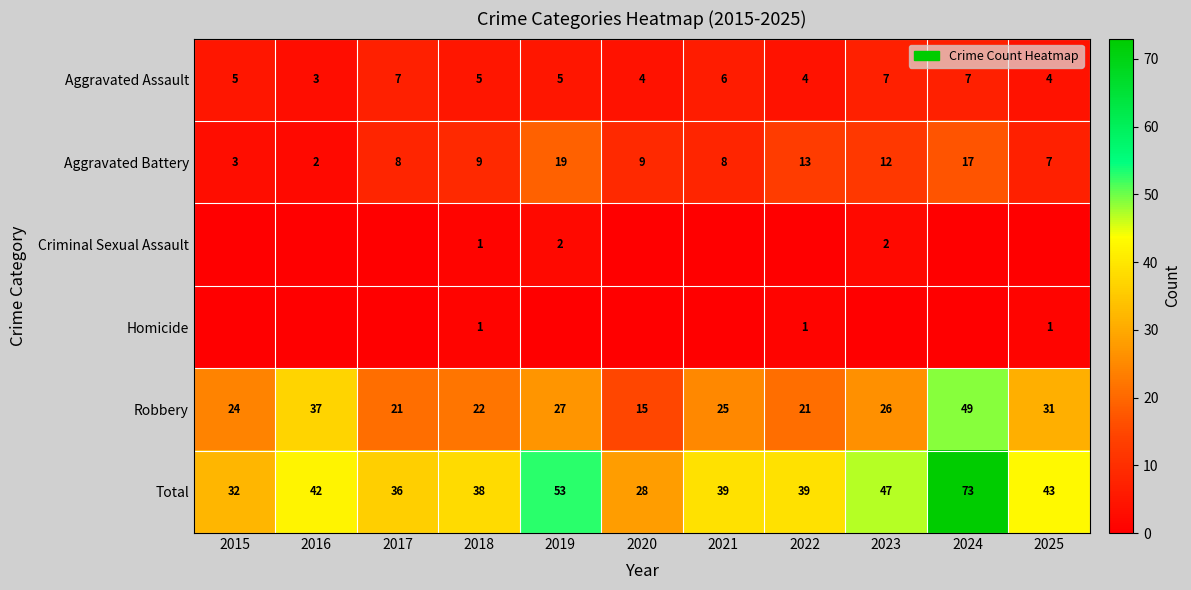

Is the value of Homicide at 2025 greater than the value of Aggravated Assault at 2017?

No